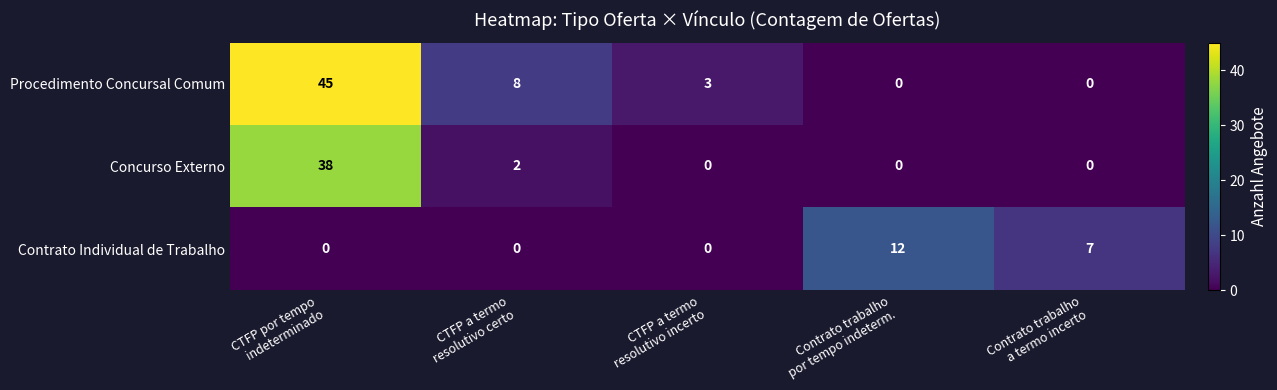

At how many categories does at least one series exceed 1?

5